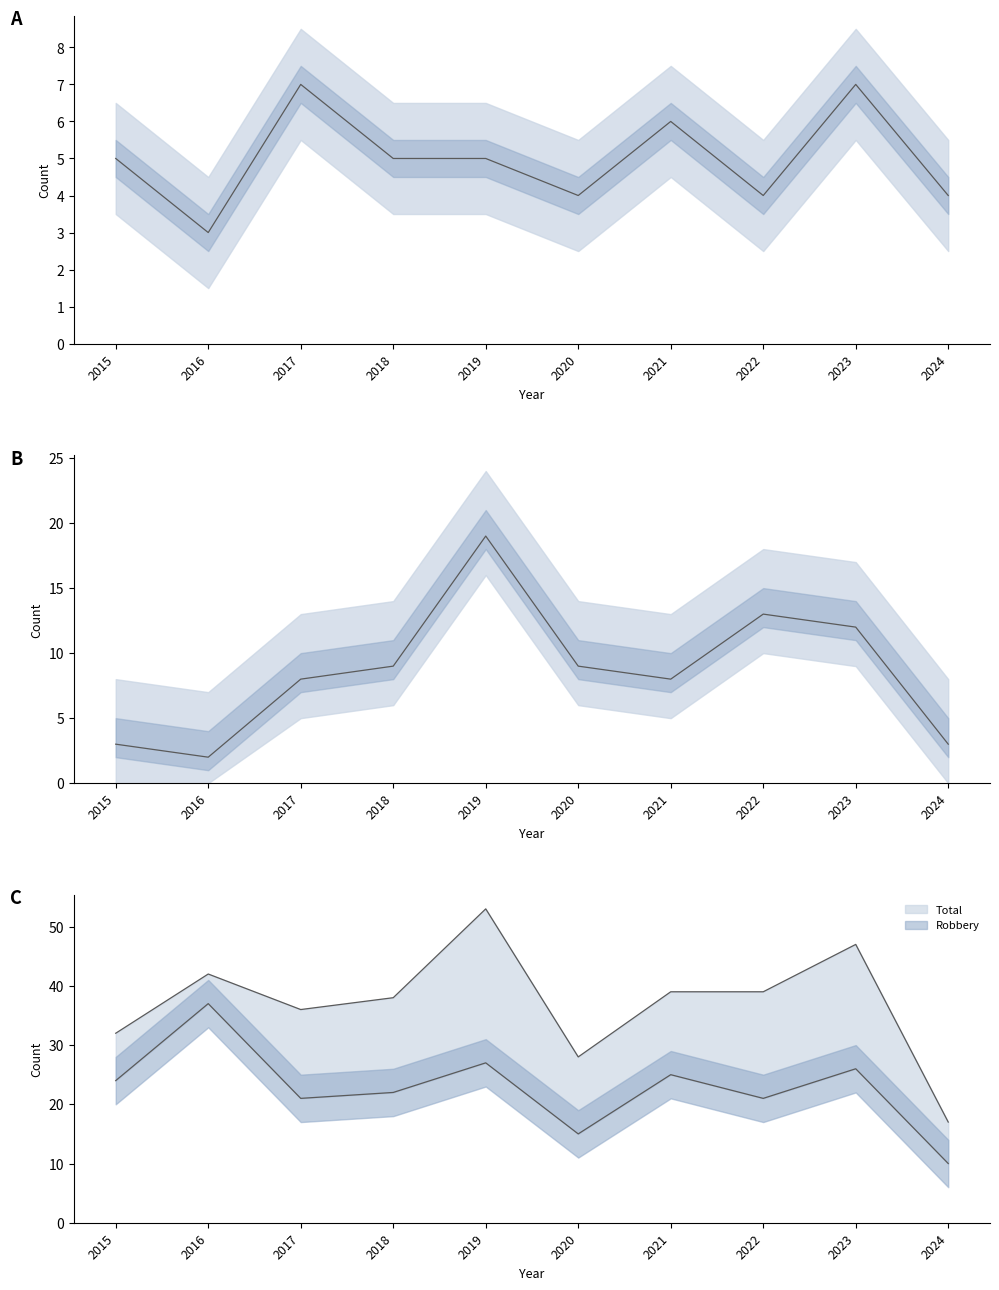

Rank the series by their maximum value, from lowest to highest.

Aggravated Assault, Aggravated Battery, Robbery, Total